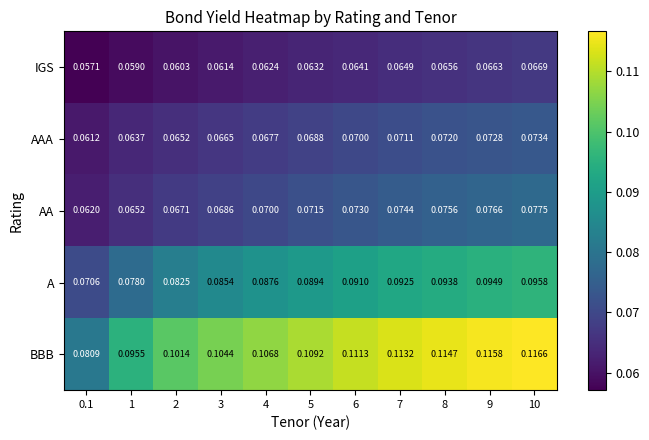

Between 6 and 10, which series saw the biggest shift?

BBB